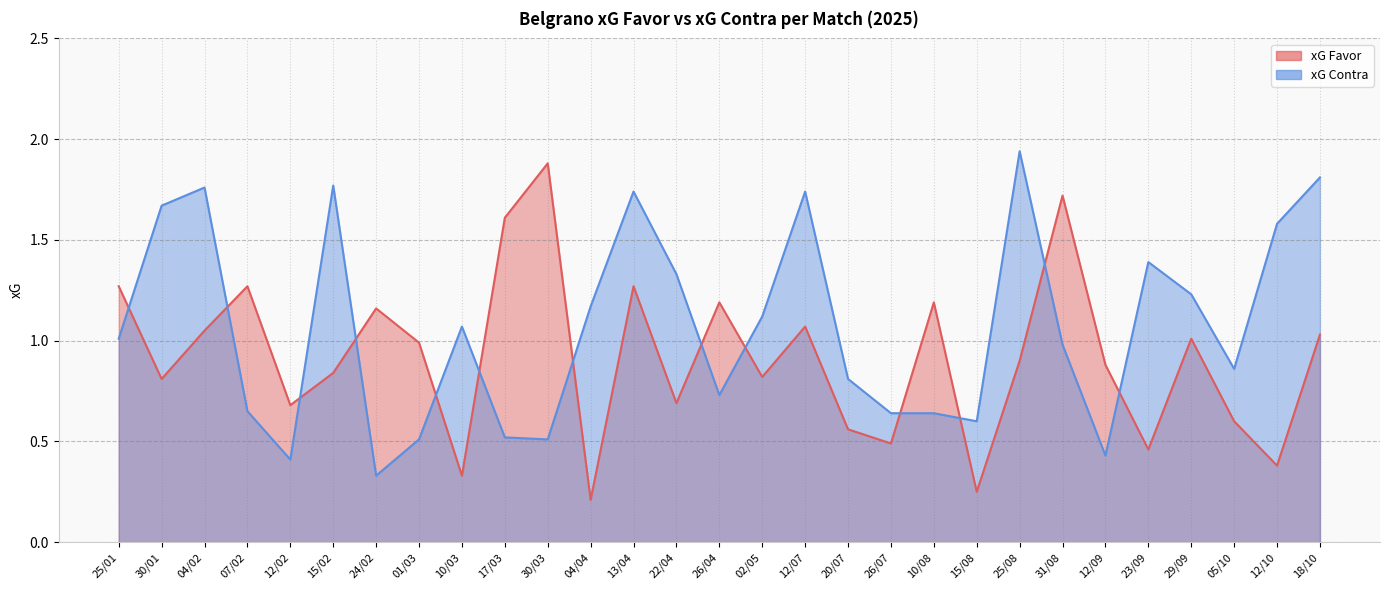

Does the chart have visible grid lines?

Yes